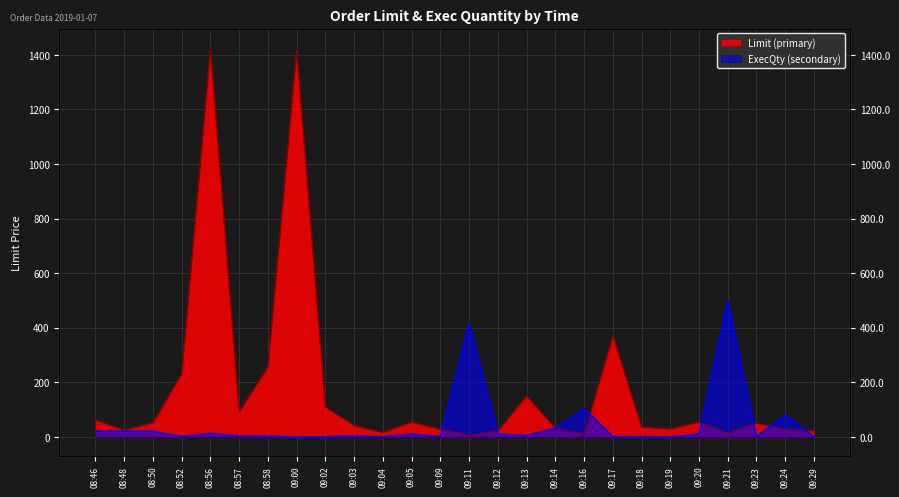

What is the label of the 20th point from the right?

08:58